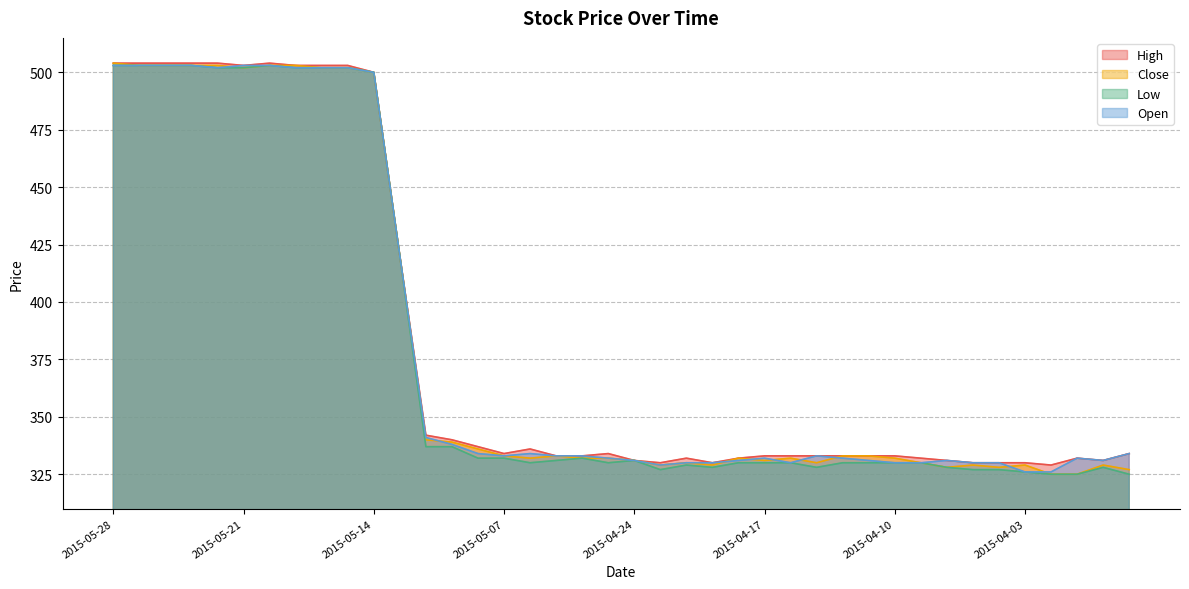

Reading left to right, what are all the values shown in this chart?

High: 504	504	504	504	504	503	504	503	503	503	500	420	342	340	337	334	336	333	333	334	331	330	332	330	332	333	333	333	333	333	333	332	331	330	330	330	329	332	331	334
Close: 504	503	503	503	503	502	503	503	502	502	500	420	340	339	336	333	332	333	332	332	331	329	330	329	332	331	332	330	333	333	332	330	328	329	328	329	325	325	329	327
Low: 503	503	503	503	502	502	503	502	502	502	500	420	337	337	332	332	330	331	332	330	331	327	329	328	330	330	330	328	330	330	330	330	328	327	327	326	325	325	328	325
Open: 503	503	503	503	502	503	503	502	502	502	500	420	341	338	334	333	334	333	333	332	331	329	330	330	331	332	330	333	332	331	330	330	331	330	330	326	326	332	331	334